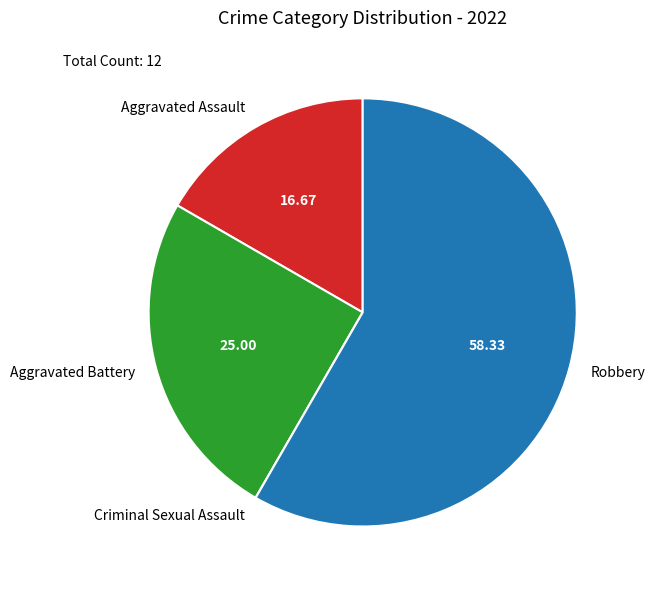

What is the largest slice in the pie chart?

Robbery